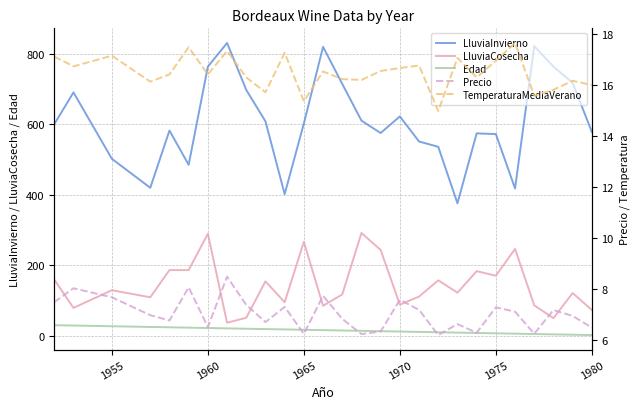

True or false: LluviaCosecha and LluviaInvierno intersect in this chart.

False